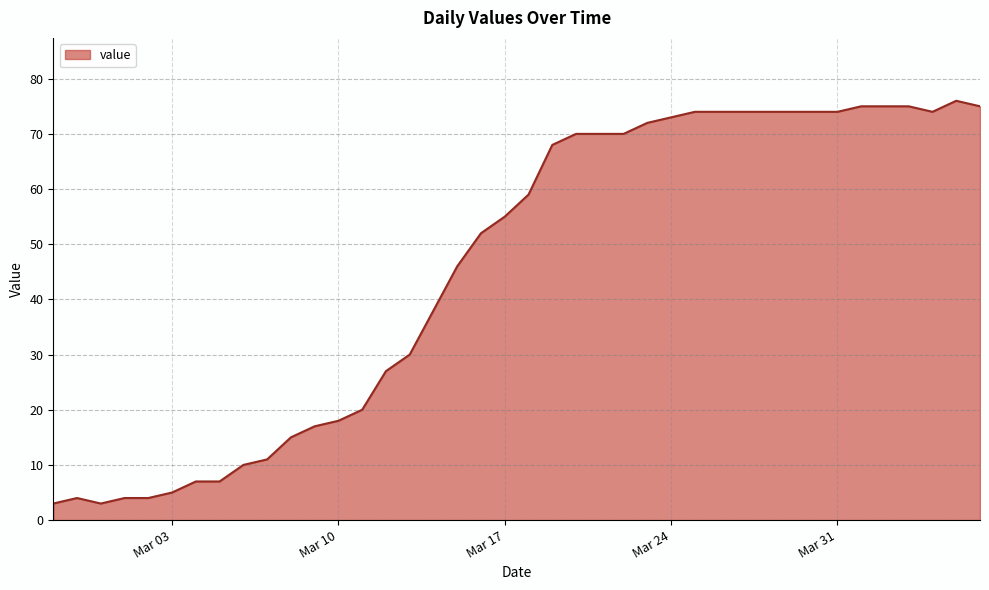

What is the greatest value displayed?

76